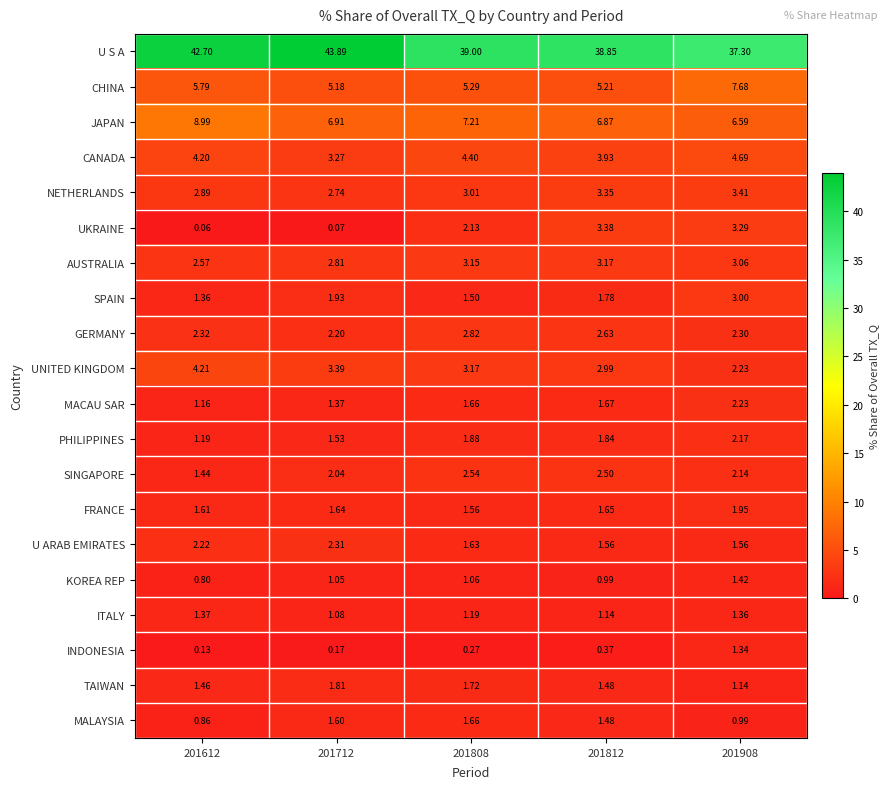

List the series in order of their peak value, lowest first.

INDONESIA, ITALY, KOREA REP, MALAYSIA, TAIWAN, FRANCE, PHILIPPINES, MACAU SAR, U ARAB EMIRATES, SINGAPORE, GERMANY, SPAIN, AUSTRALIA, UKRAINE, NETHERLANDS, UNITED KINGDOM, CANADA, CHINA, JAPAN, U S A